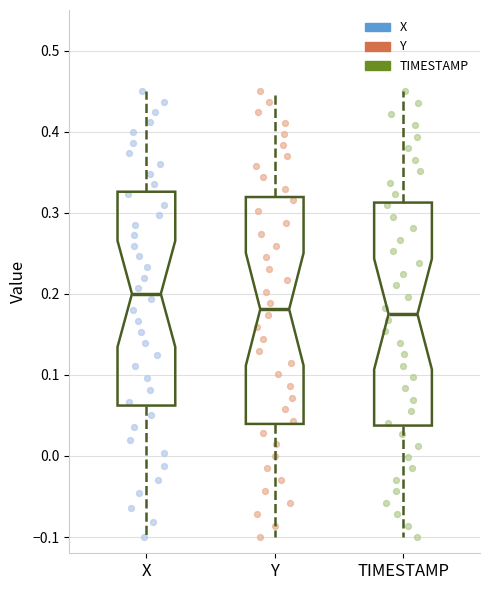

Reading left to right, read every box against the y-axis: the position of its median line, the range the box covers, and the ends of its whiskers. The values are not printed on the chart, so give them approximately, as read against the axis.

X: median 0.20, box 0.06 to 0.33, whiskers -0.10 to 0.45
Y: median 0.18, box 0.04 to 0.32, whiskers -0.10 to 0.45
TIMESTAMP: median 0.18, box 0.04 to 0.31, whiskers -0.10 to 0.45